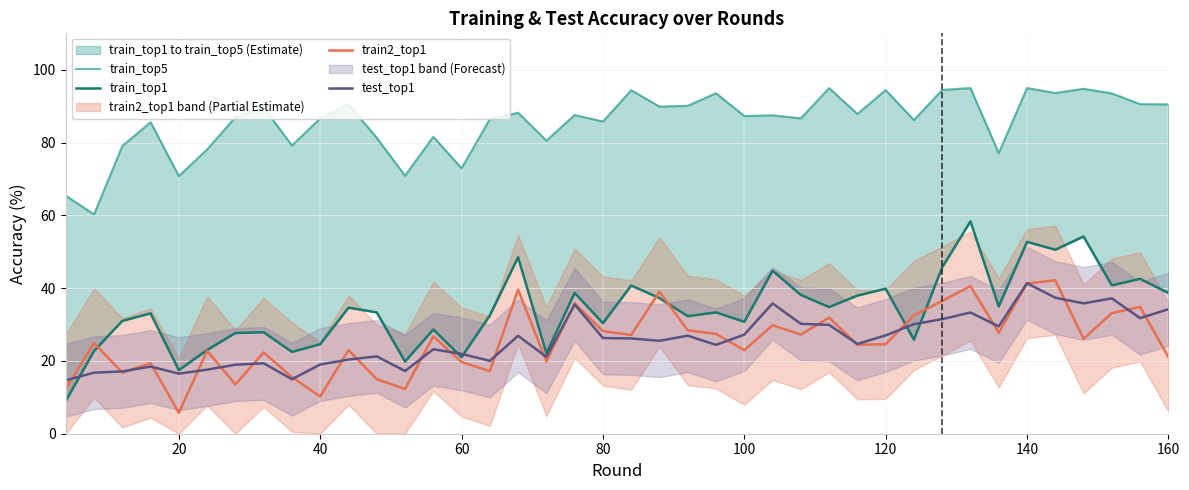

What is the maximum value for train2_top1?

42.2